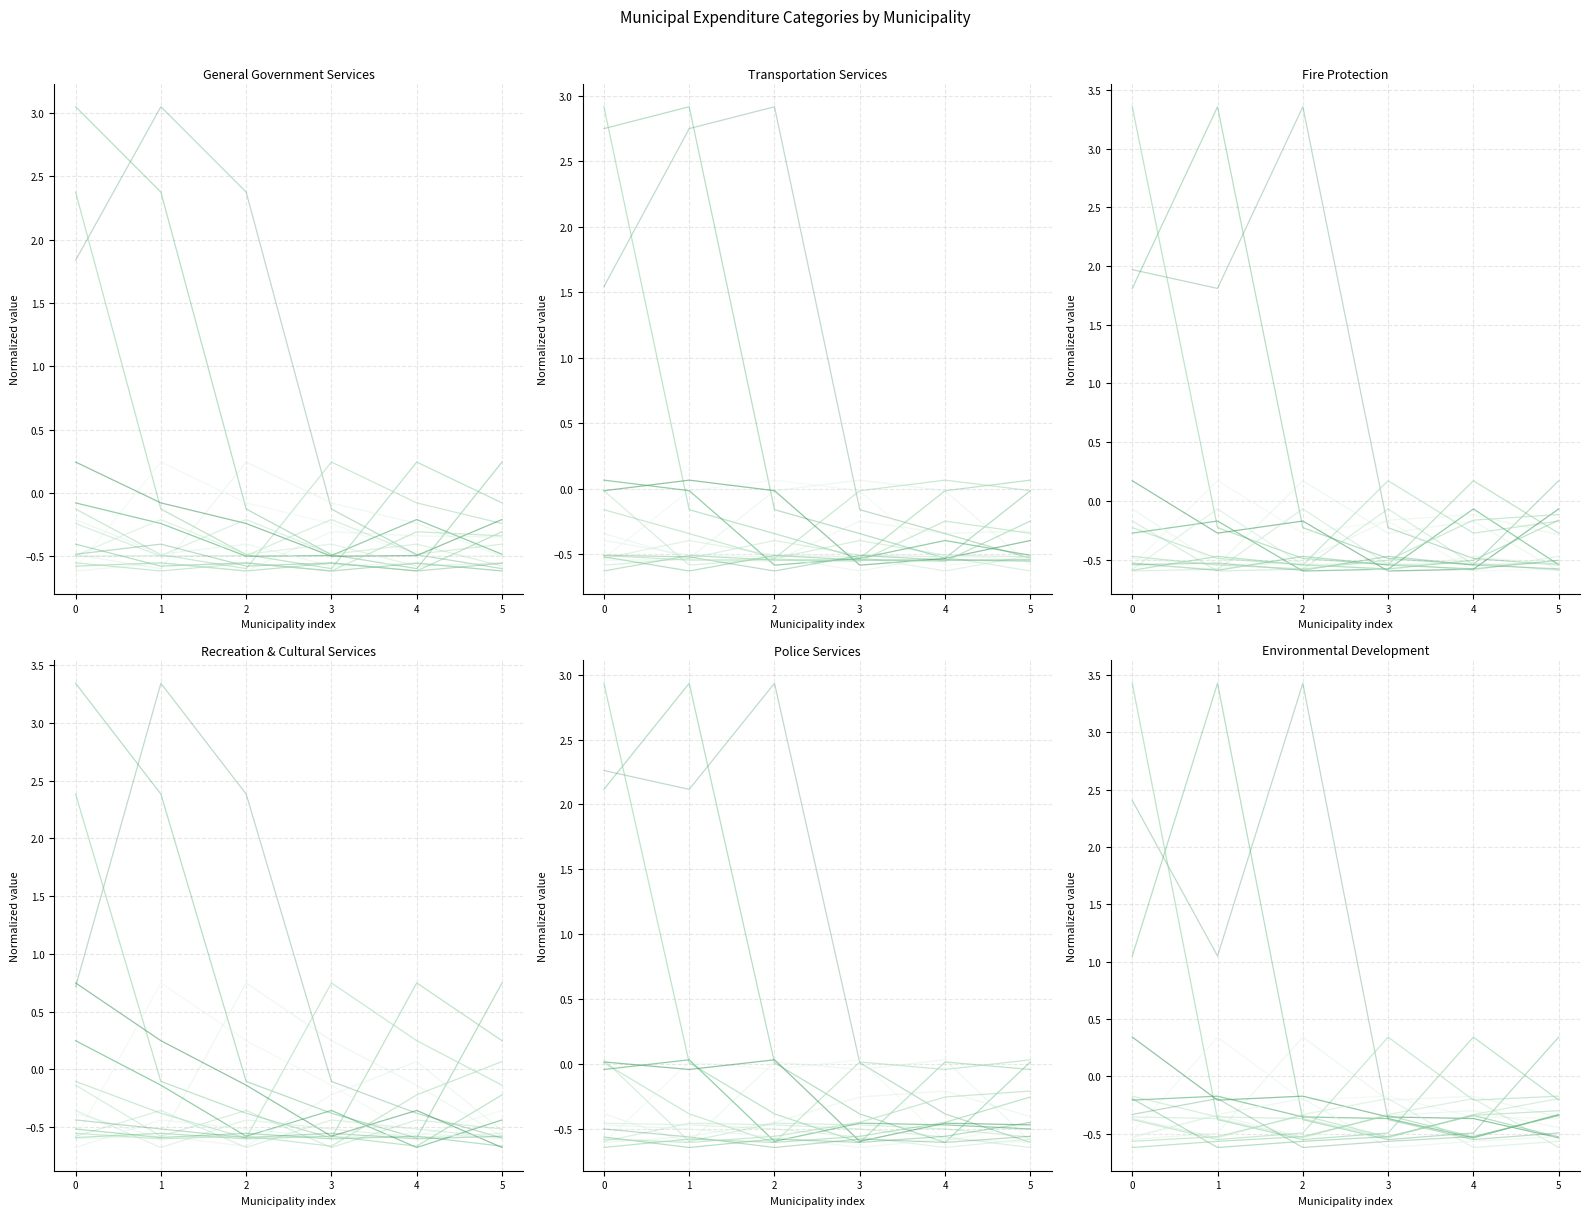

Is it true that Fire Protection equals 3.4 at 2?

True